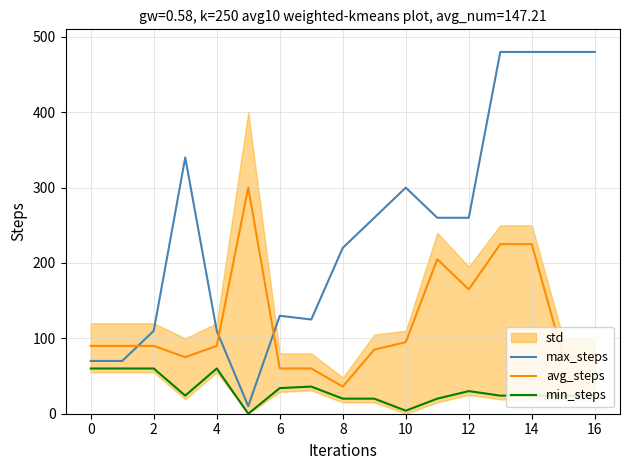

Is this an area chart (filled region under the line)?

No